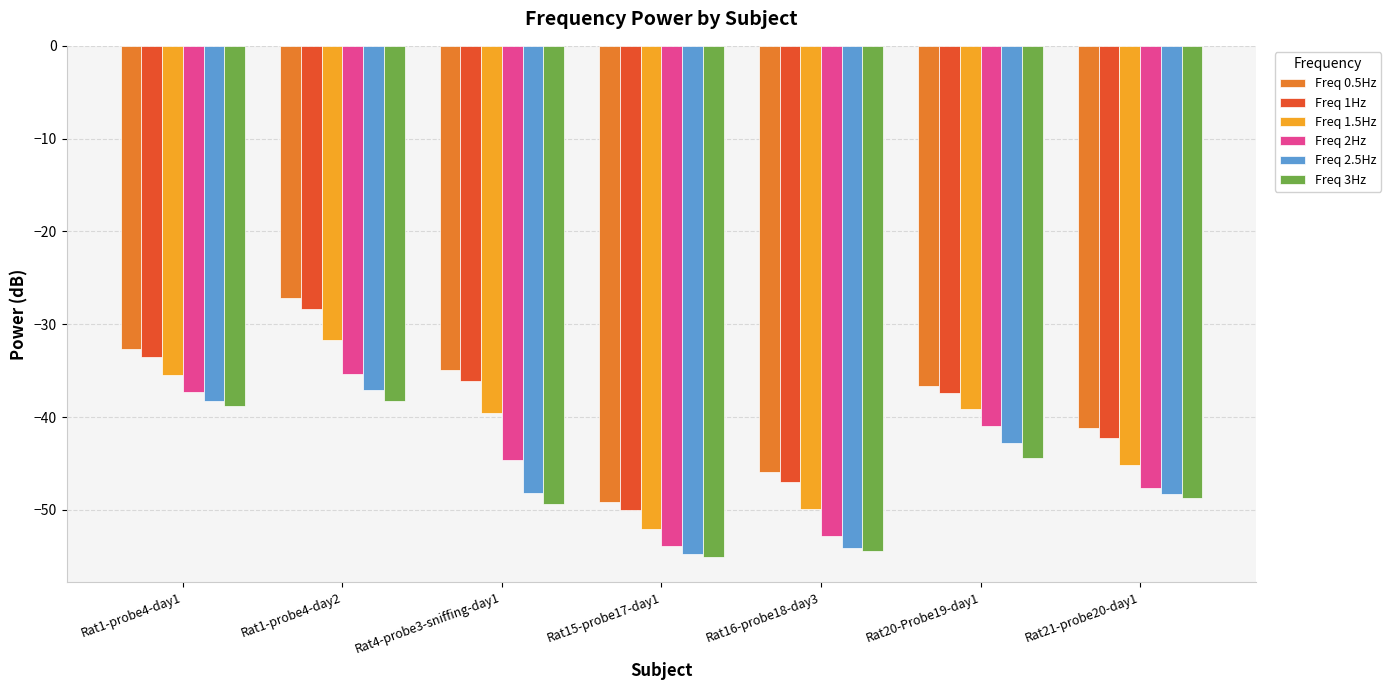

Which series changed the most between Rat1-probe4-day1 and Rat16-probe18-day3?

Freq 2.5Hz